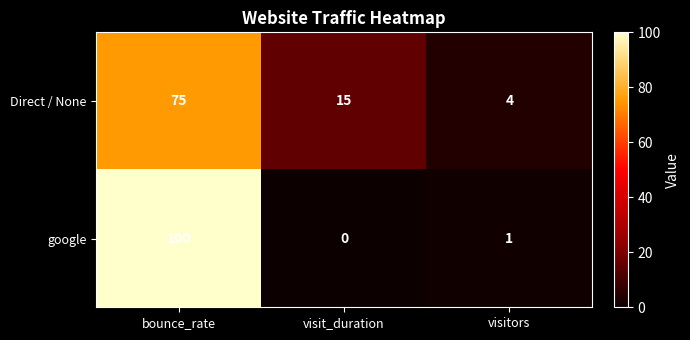

The value of Direct / None at bounce_rate is 75. True or false?

True